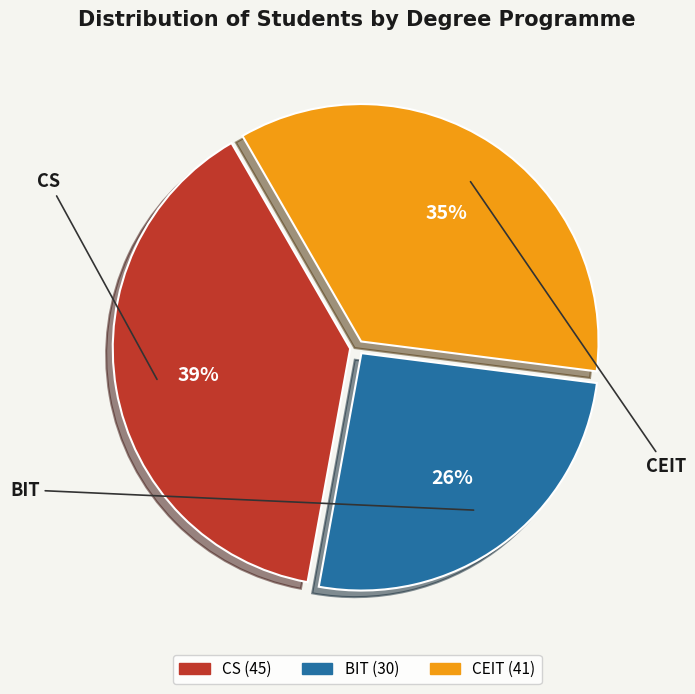

Count the number of slices in the pie.

3